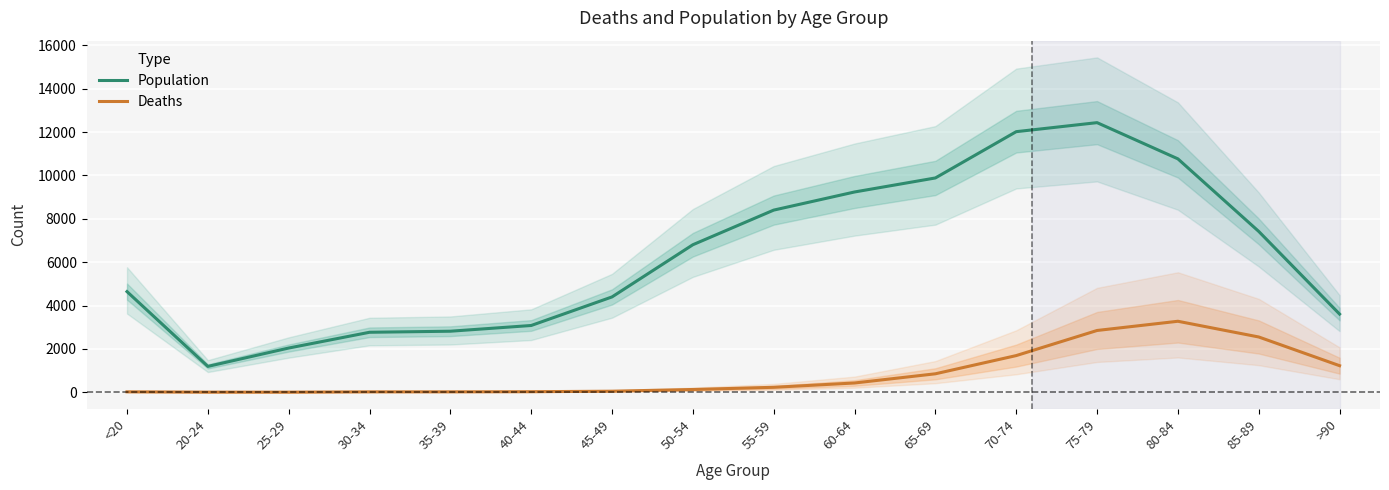

The Population series shows 6966 at 70-74. True or false?

False